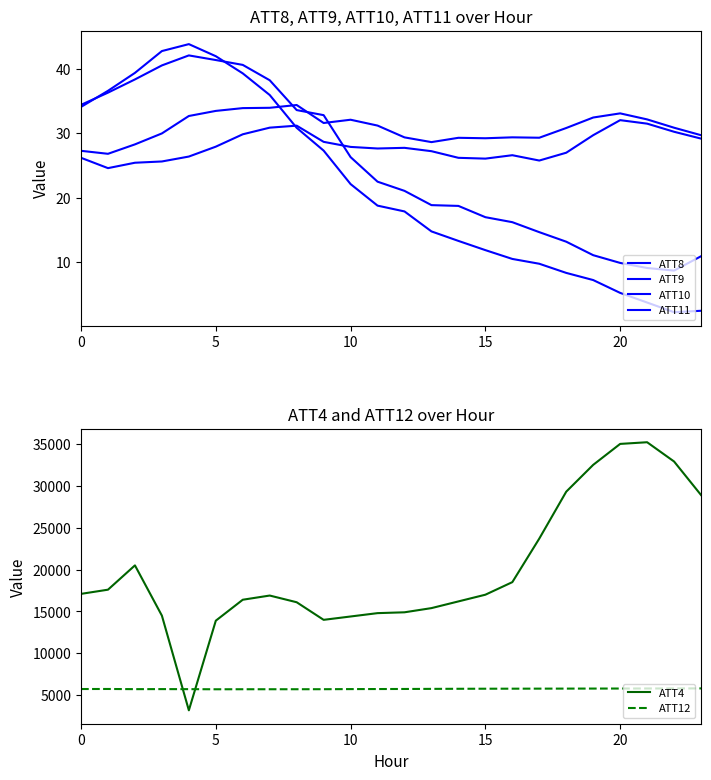

Which series has the largest range (max minus min)?

ATT4